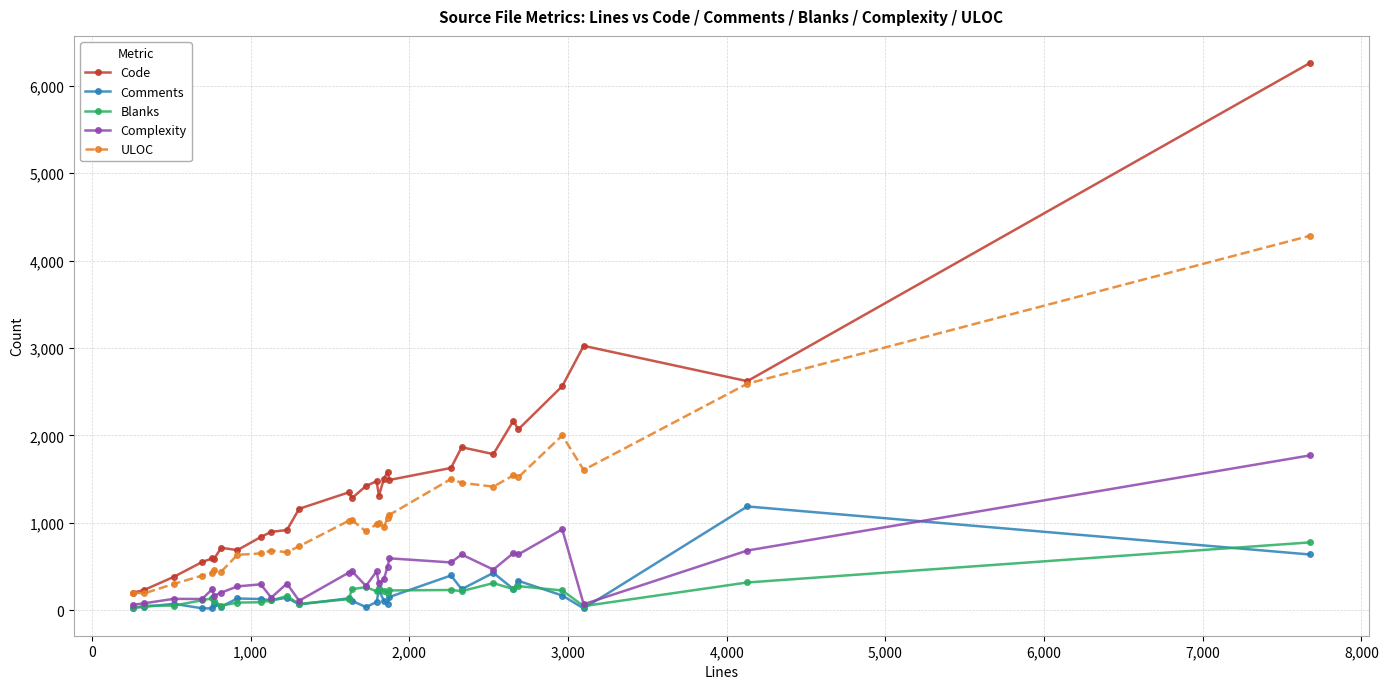

What is the difference between the second highest and minimum values in the Code series?

2822